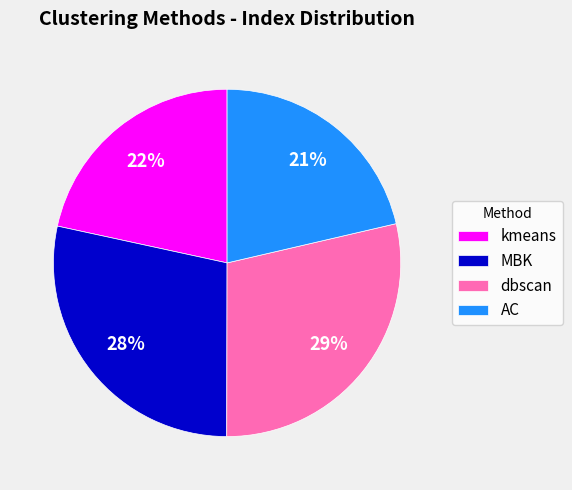

Is it true that AC is 21% of the pie?

True